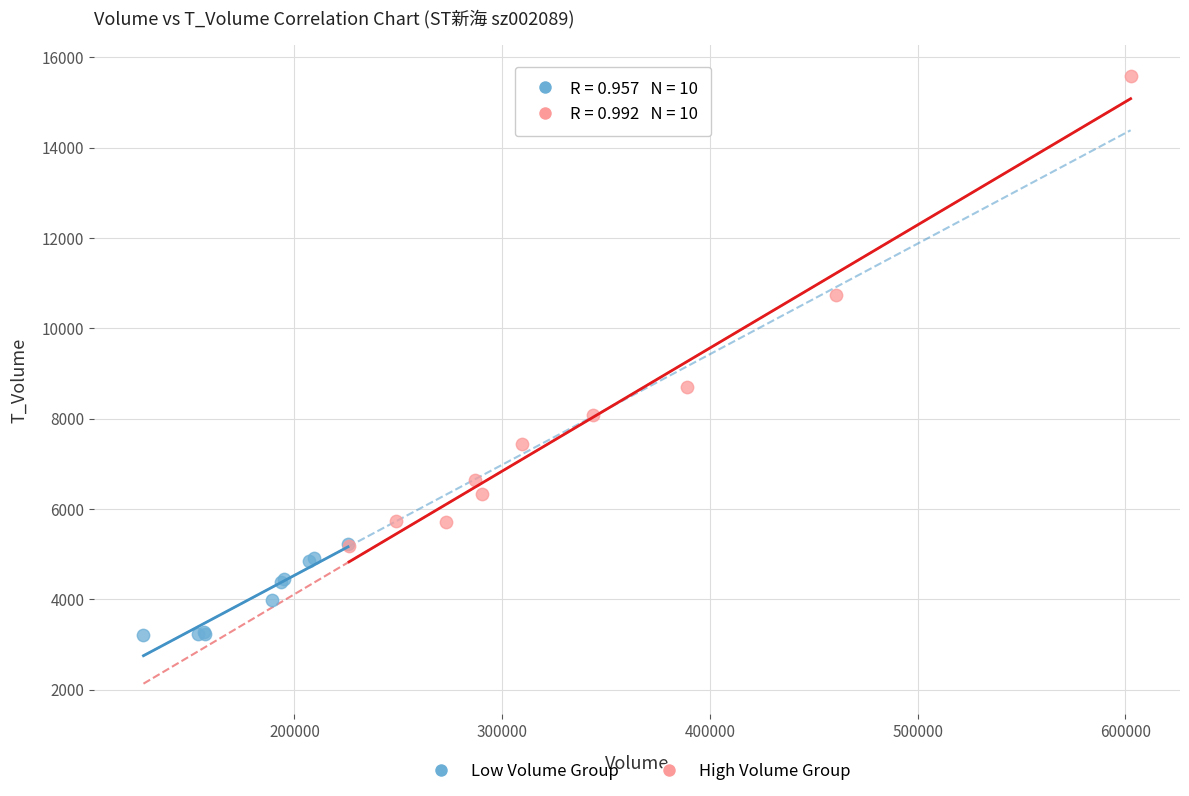

What are all the series names shown in the legend?

Low Volume Group, High Volume Group